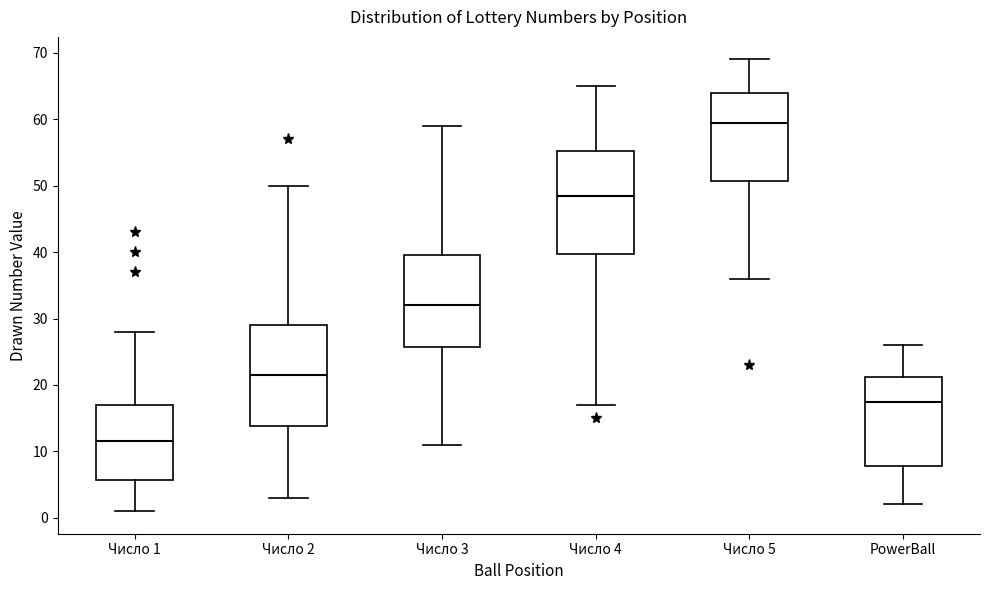

Reading left to right, transcribe this box plot: for each box, give where its median line is, the range the box spans, and where its two whiskers end, as read against the y-axis. The values are not printed on the chart, so give them approximately, as read against the axis.

Число 1: median 12, box 6 to 17, whiskers 1 to 28
Число 2: median 22, box 14 to 29, whiskers 3 to 50
Число 3: median 32, box 26 to 40, whiskers 11 to 59
Число 4: median 49, box 40 to 55, whiskers 17 to 65
Число 5: median 60, box 51 to 64, whiskers 36 to 69
PowerBall: median 18, box 8 to 21, whiskers 2 to 26